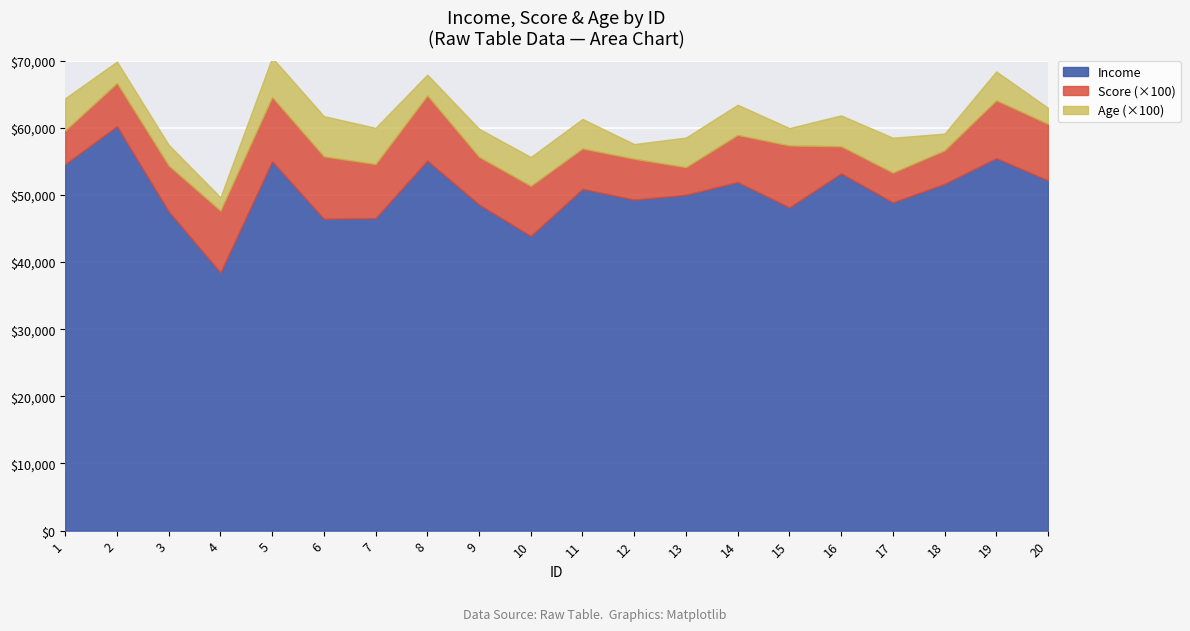

Count the number of categories in the chart.

20